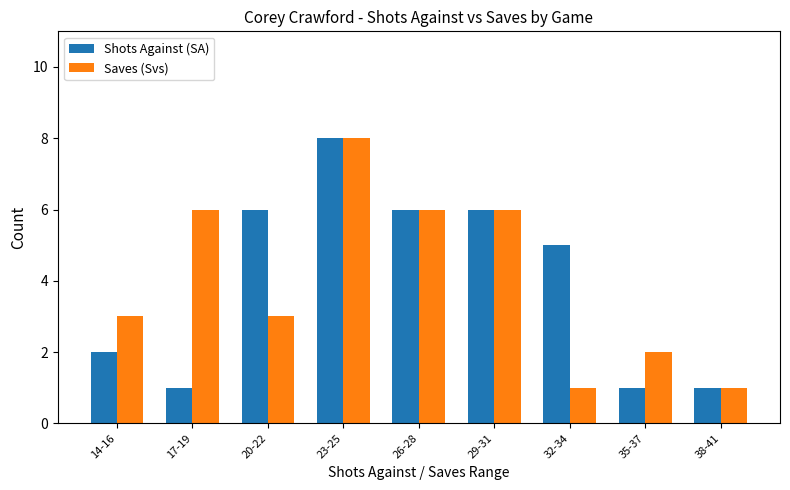

What is the total value across all series at 26-28?

12